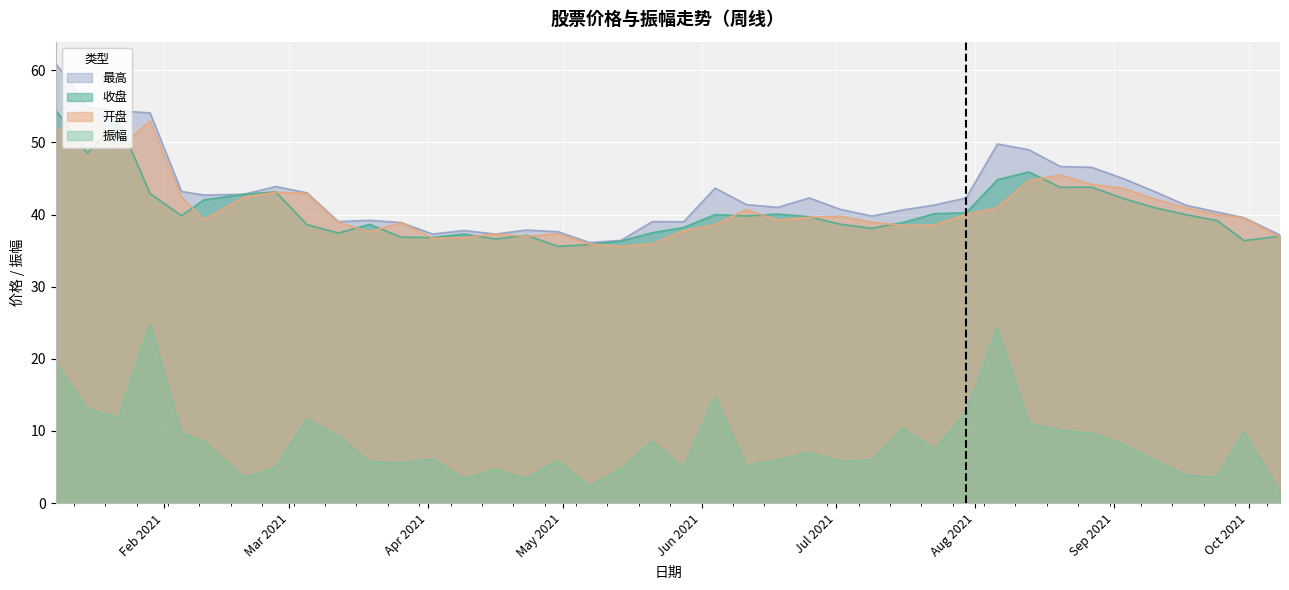

The value of 最高 at 2021-08-13 is 49.0. True or false?

True